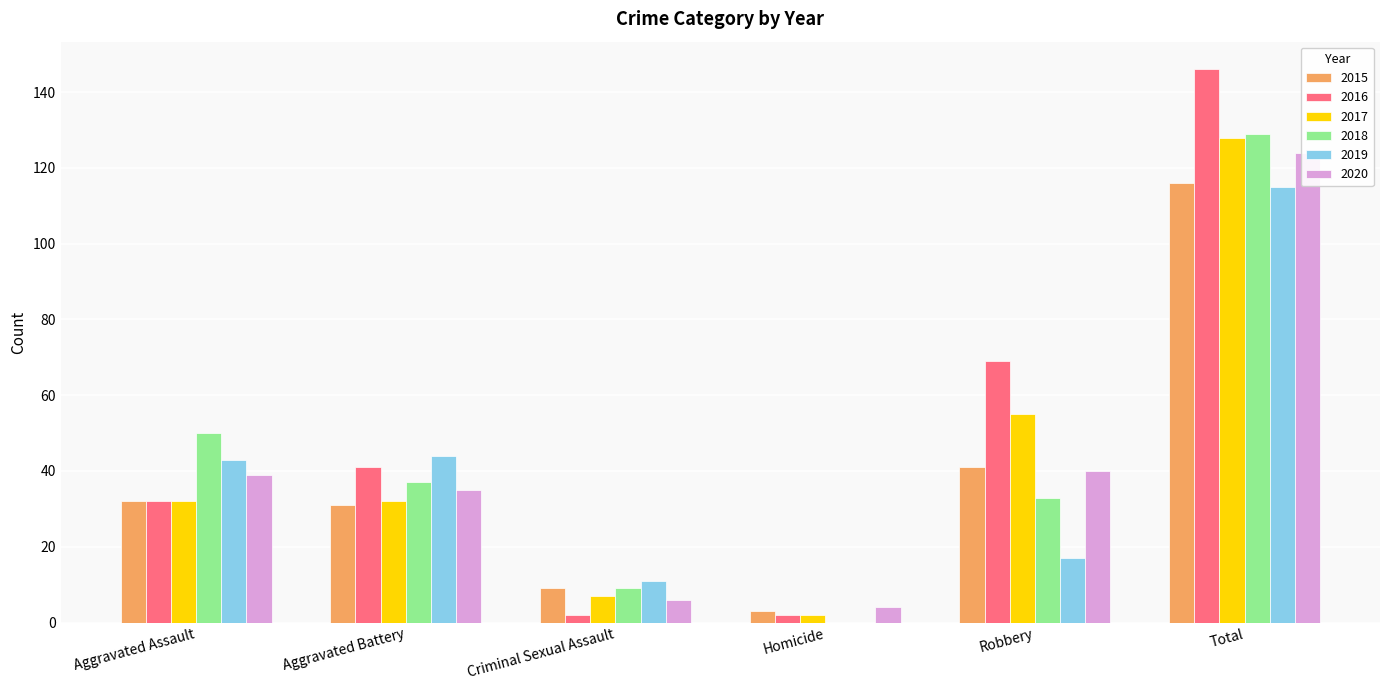

Which series has the widest spread of values?

2016